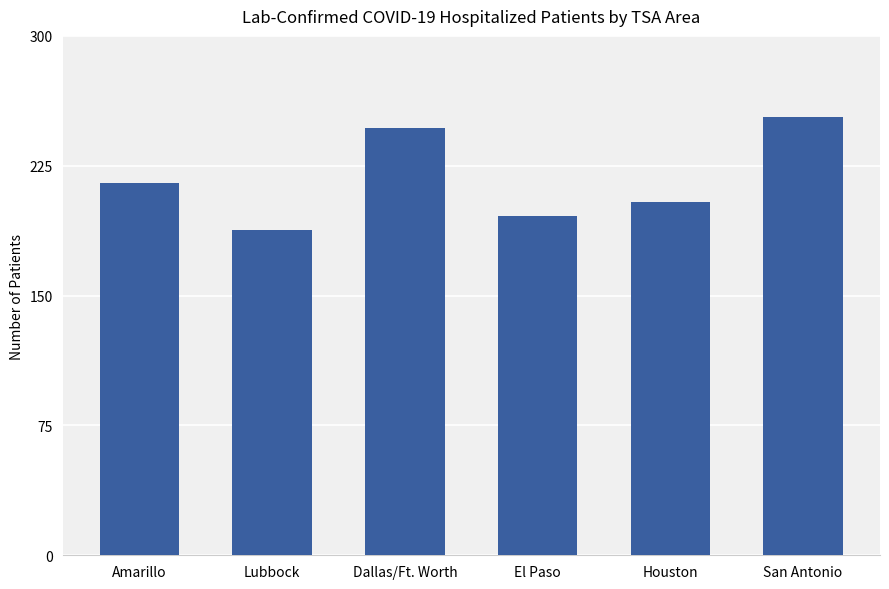

What is the sum of all values?

1303